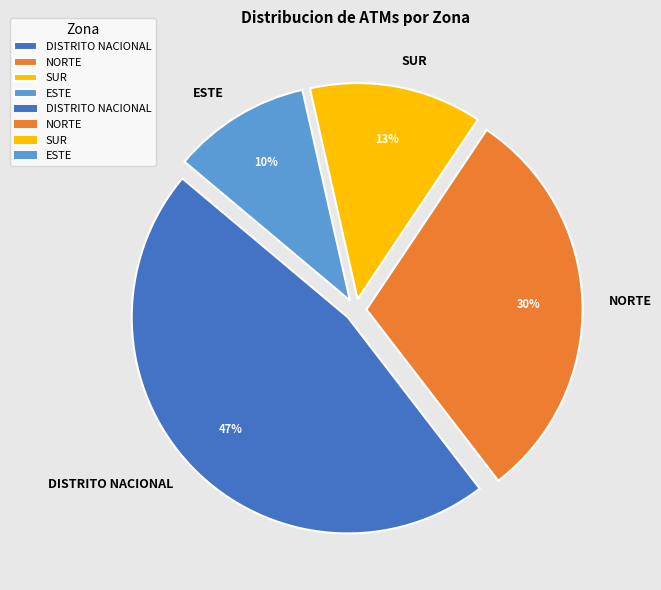

Does any single category account for the majority?

No